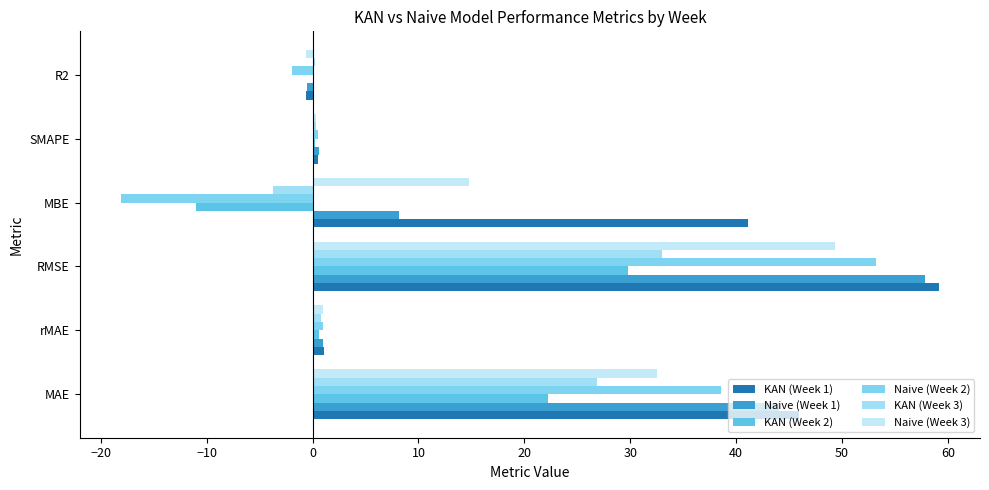

Which series has the largest range (max minus min)?

Naive (Week 2)